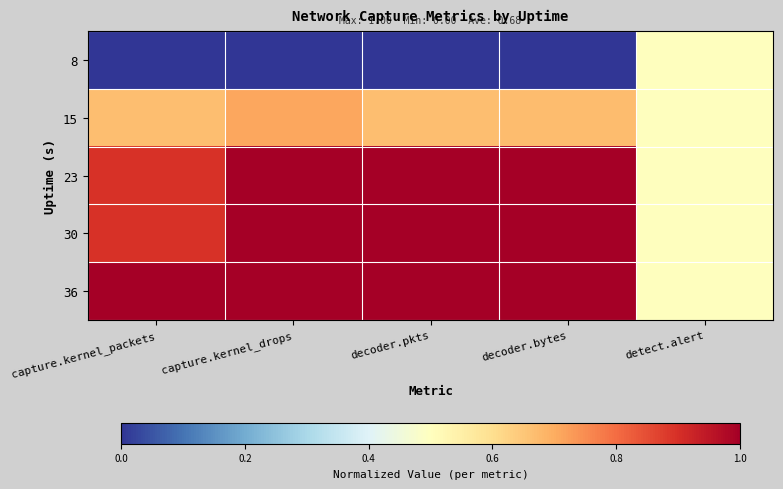

Which has a higher value, capture.kernel_drops or capture.kernel_packets?

capture.kernel_drops